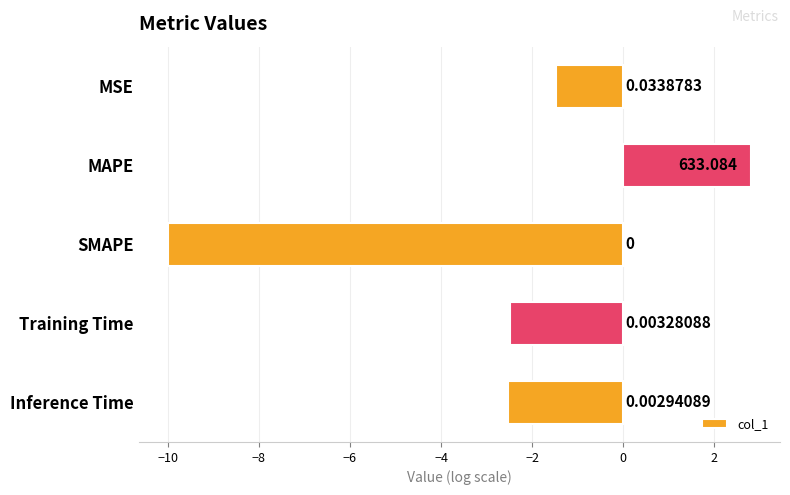

How many bars are there in total?

5